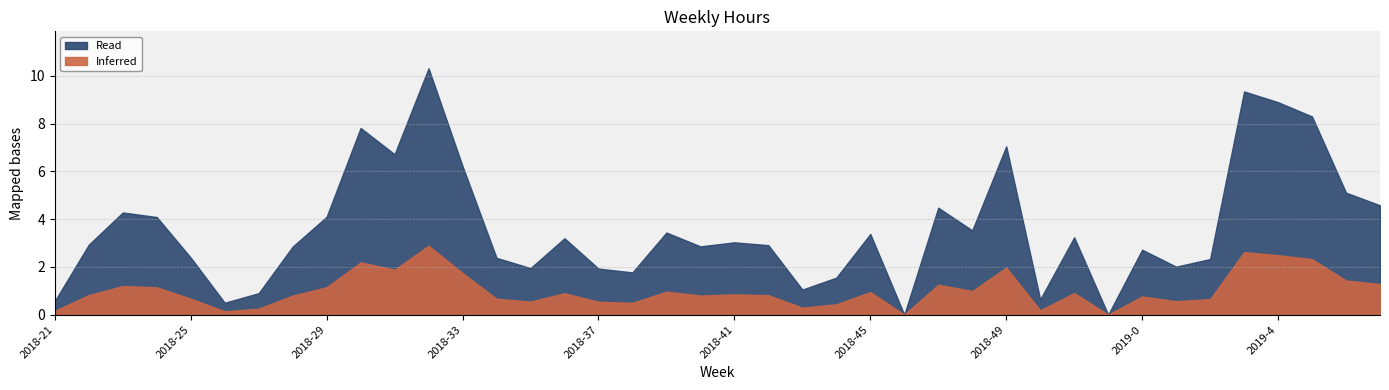

True or false: the data has more than 1 interior local peaks.

True